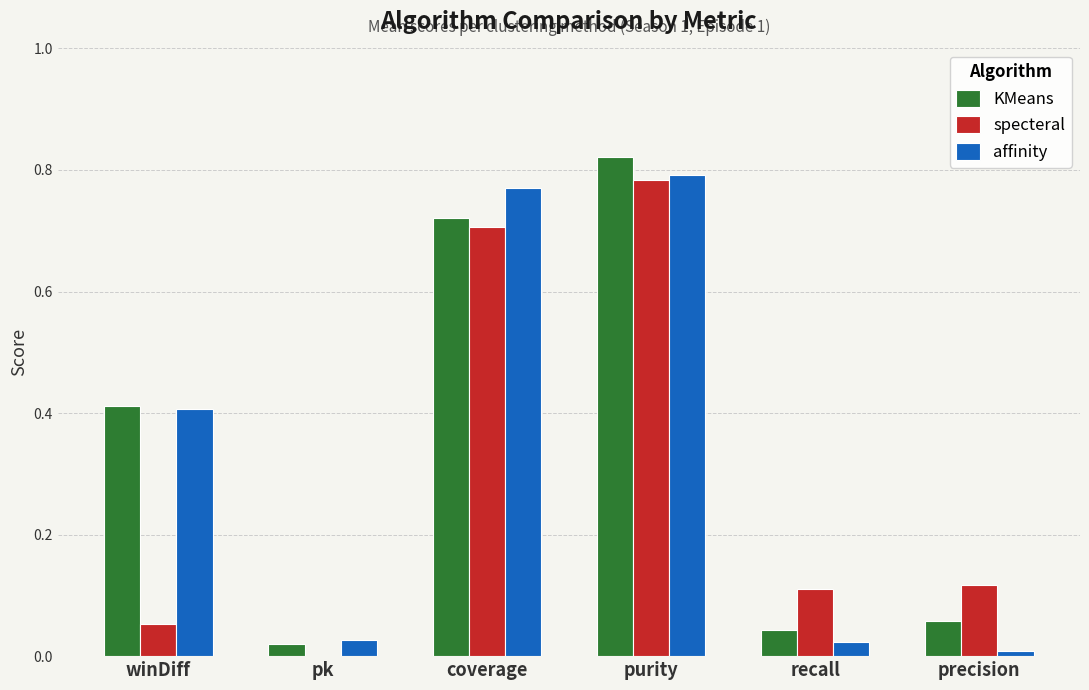

What is the sum of all affinity values?

2.0